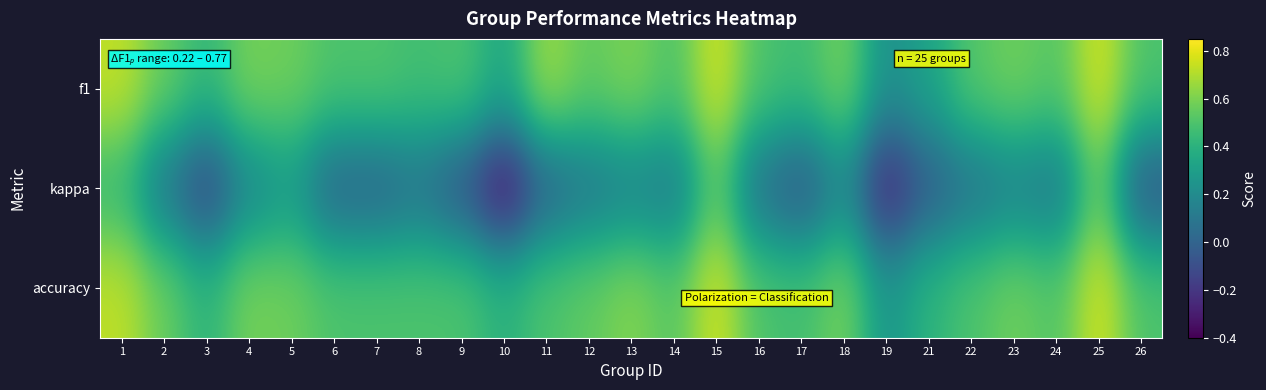

Rank the series at 21 from lowest to highest value.

kappa, f1, accuracy